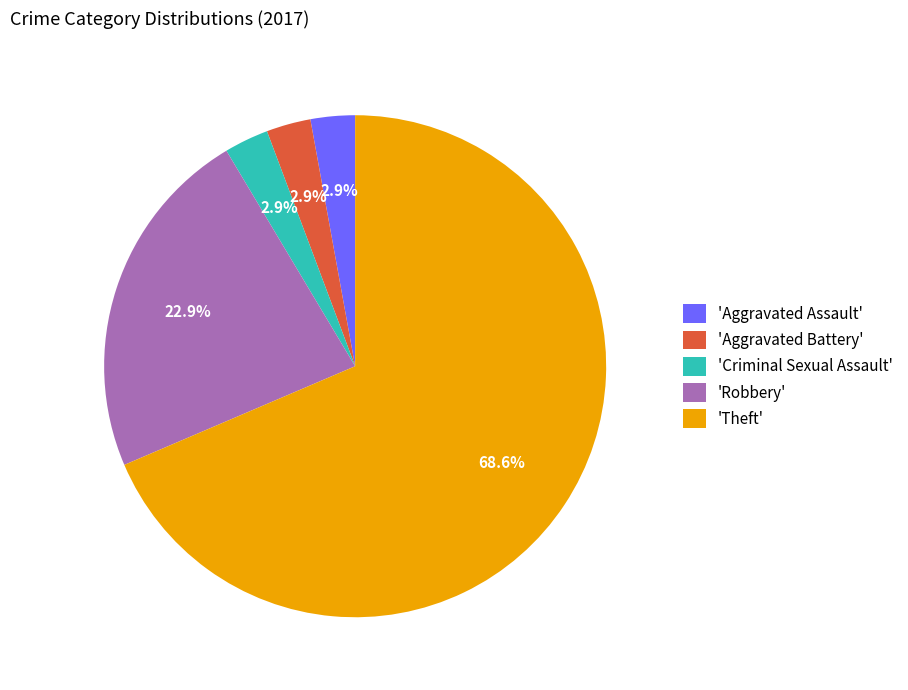

Does any single category account for the majority?

Yes